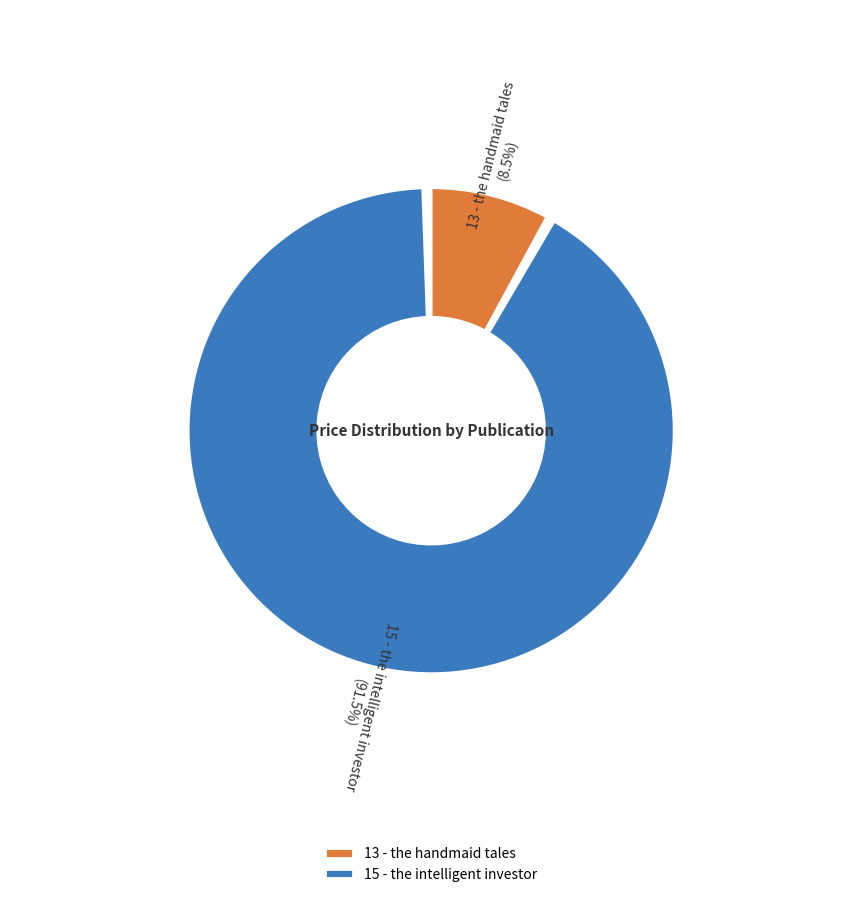

Combined, do 15 - the intelligent investor and 13 - the handmaid tales account for over 50%?

Yes